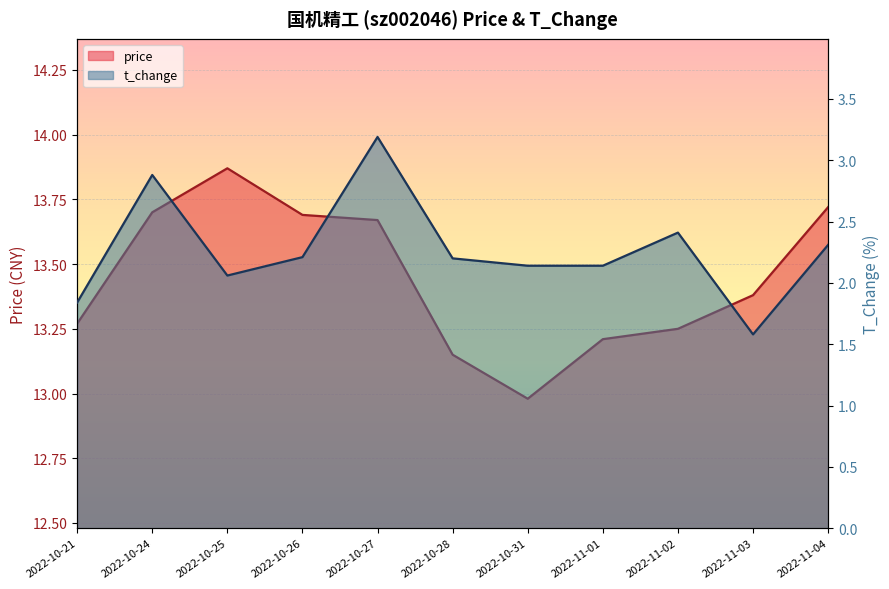

What is the sum of the price values at 2022-10-25 and 2022-10-28?

27.0